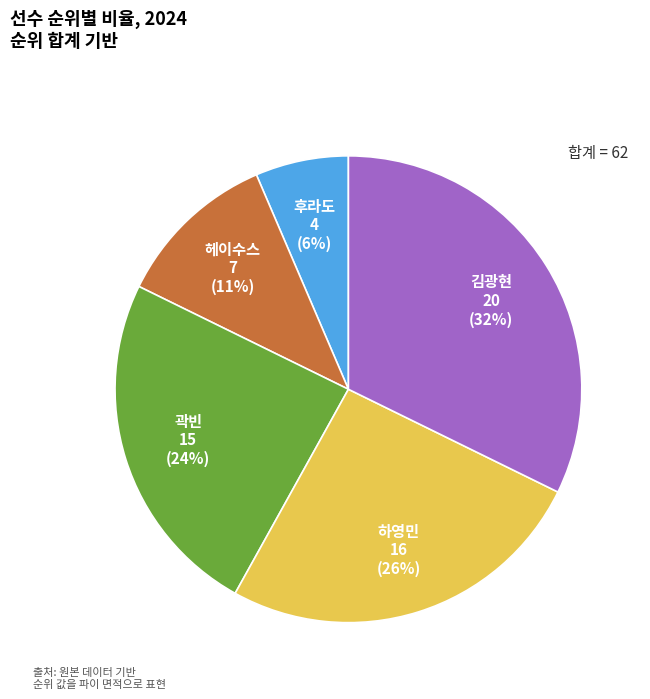

Between 하영민 and 김광현, which is larger?

김광현